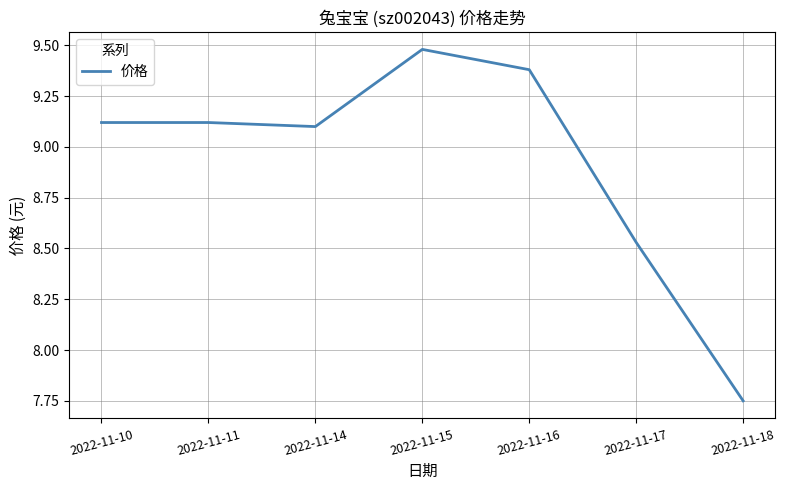

Where does the data first go above 9?

2022-11-10